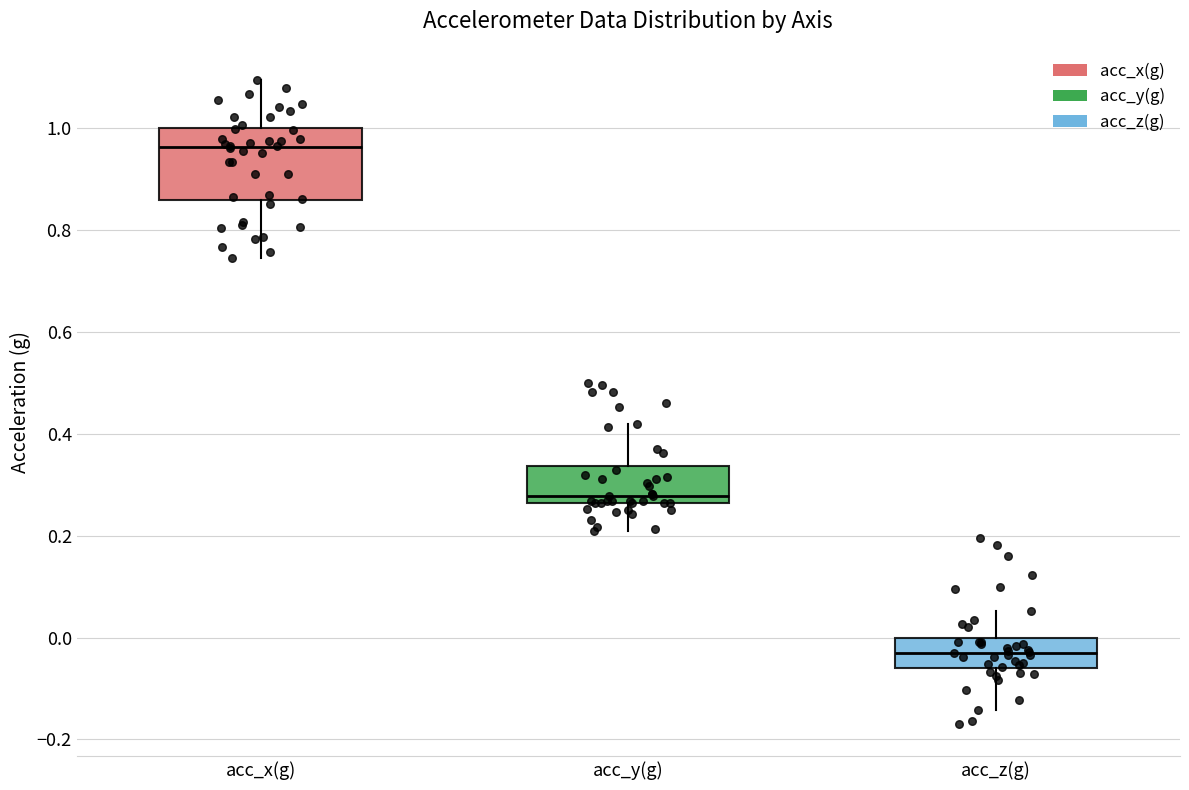

Reading left to right, transcribe this box plot: for each box, give where its median line is, the range the box spans, and where its two whiskers end, as read against the y-axis. The values are not printed on the chart, so give them approximately, as read against the axis.

acc_x(g): median 0.96, box 0.86 to 1.00, whiskers 0.74 to 1.10
acc_y(g): median 0.28, box 0.26 to 0.34, whiskers 0.22 to 0.42
acc_z(g): median -0.02, box -0.06 to 0.00, whiskers -0.14 to 0.06